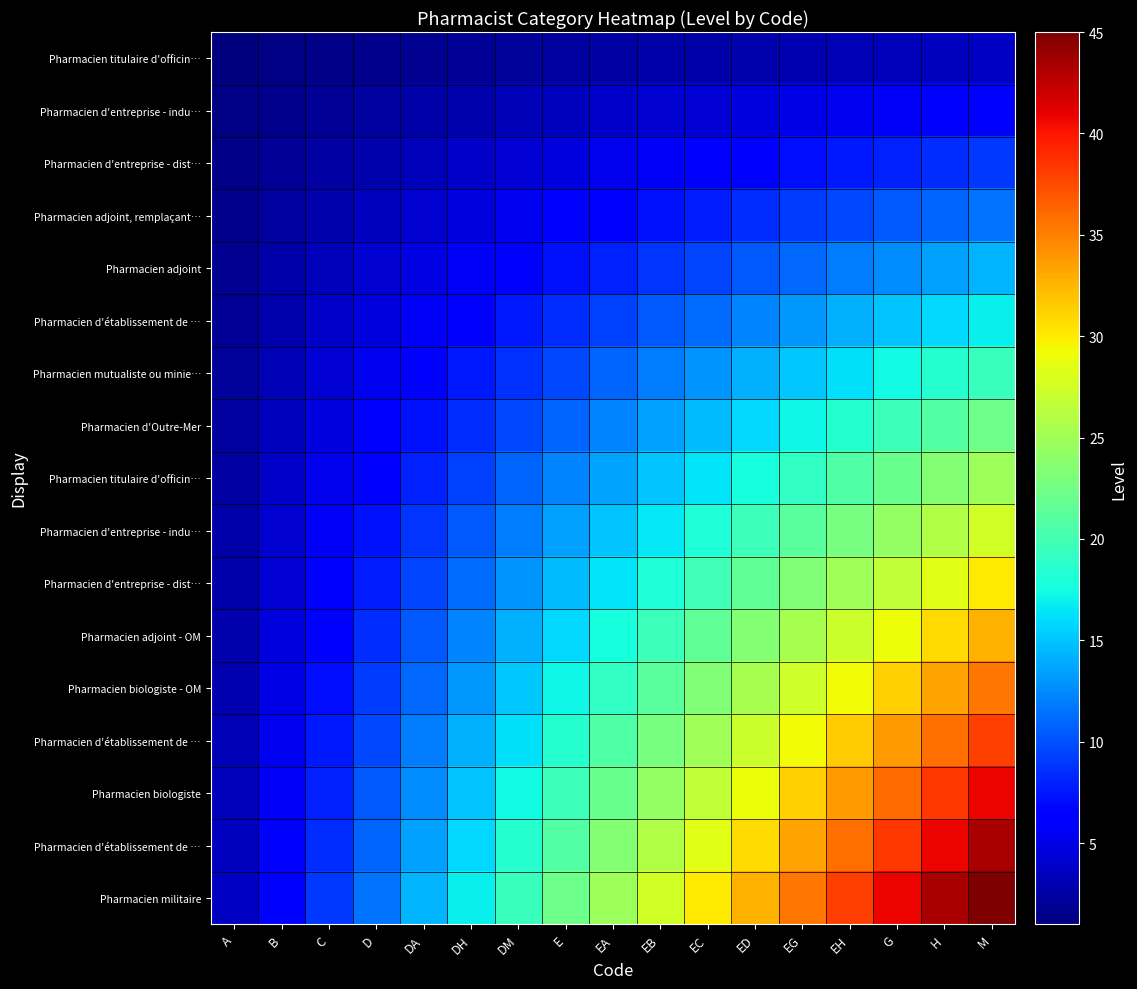

At how many categories does at least one series exceed 25?

8